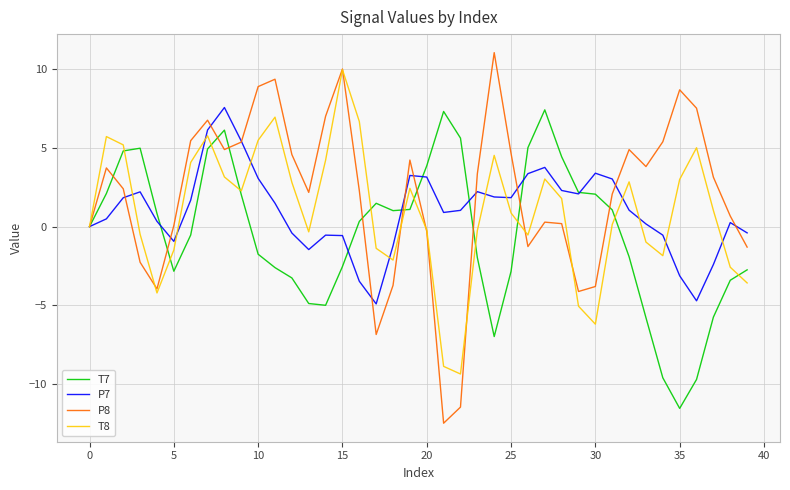

Which series has the largest total across all categories?

P8